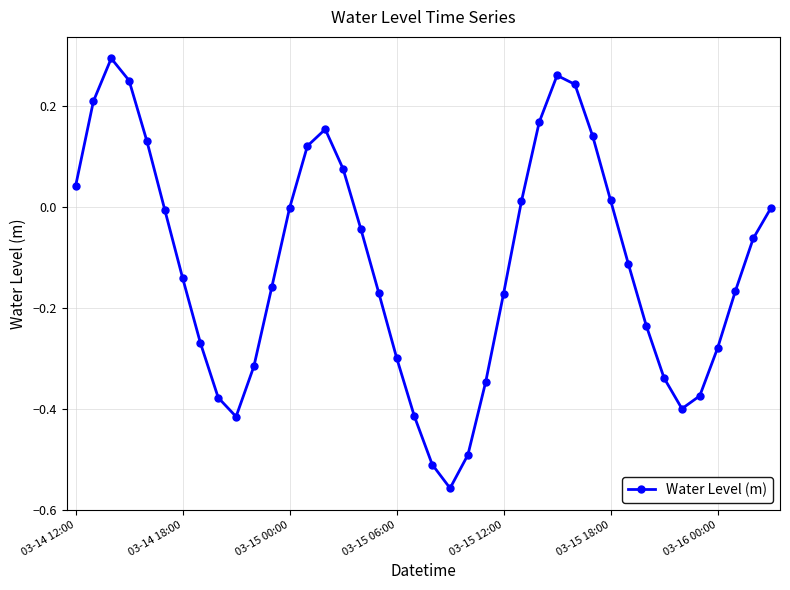

What is the difference between the maximum and minimum values?

0.9